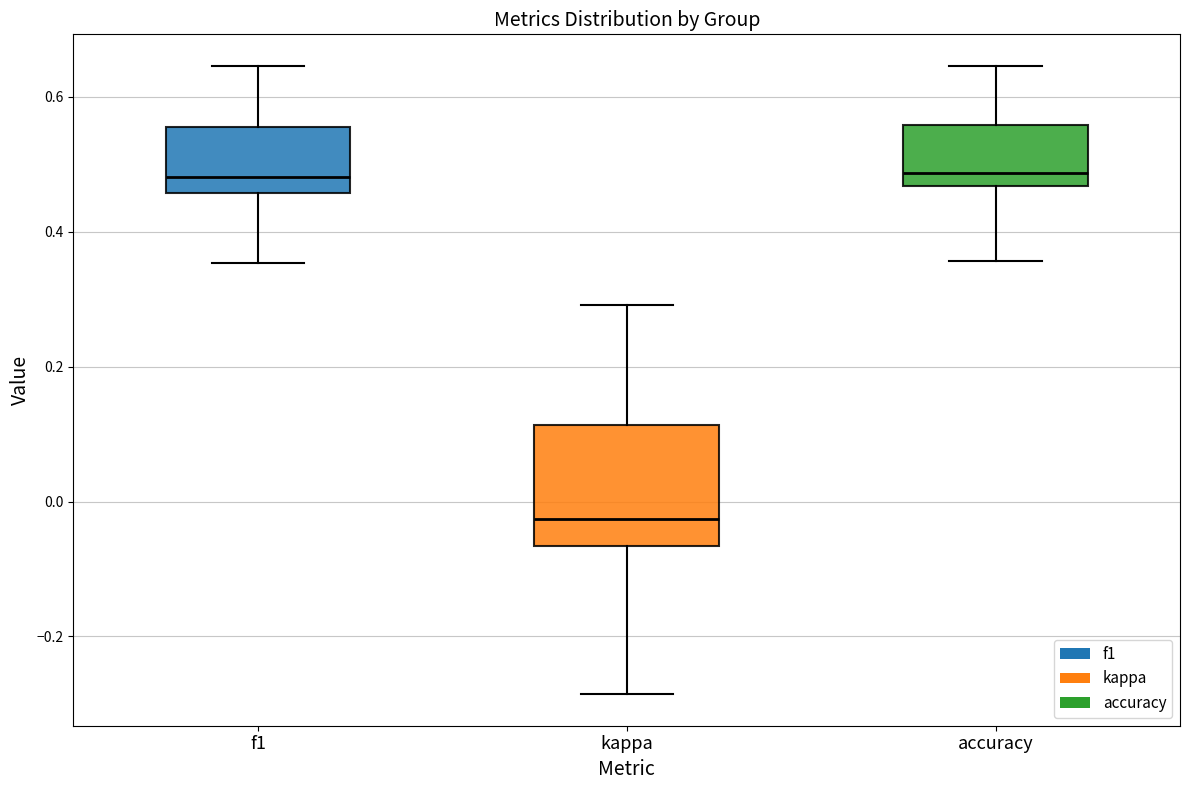

Comparing the boxes themselves (not the whiskers), which one is the tallest?

kappa